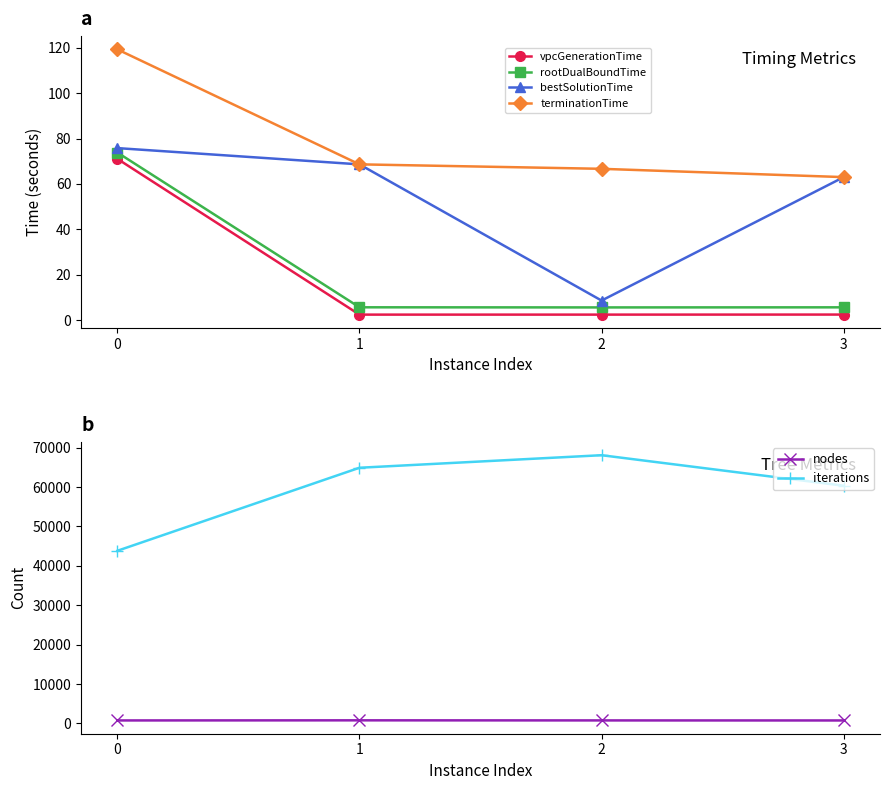

What is the total value across all series at 3?

61239.0